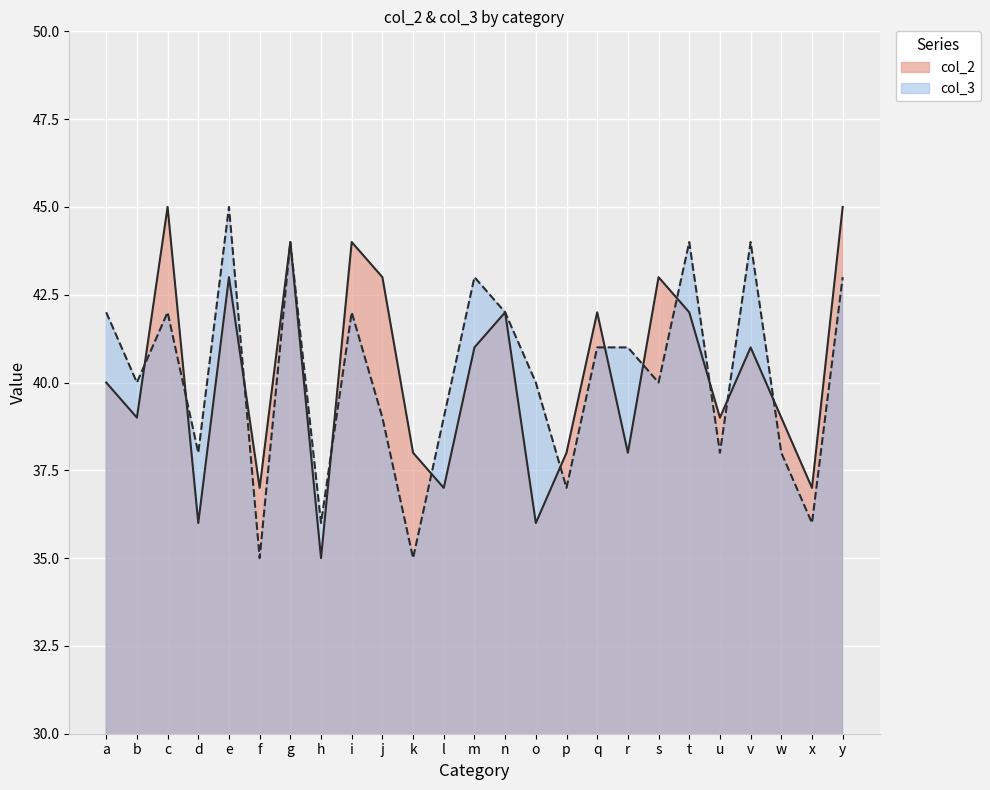

Count the col_3 values in the range 38 to 42.

14